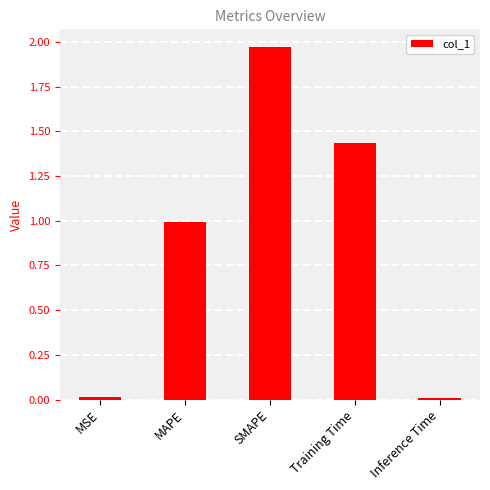

Count the number of data series in this chart.

1